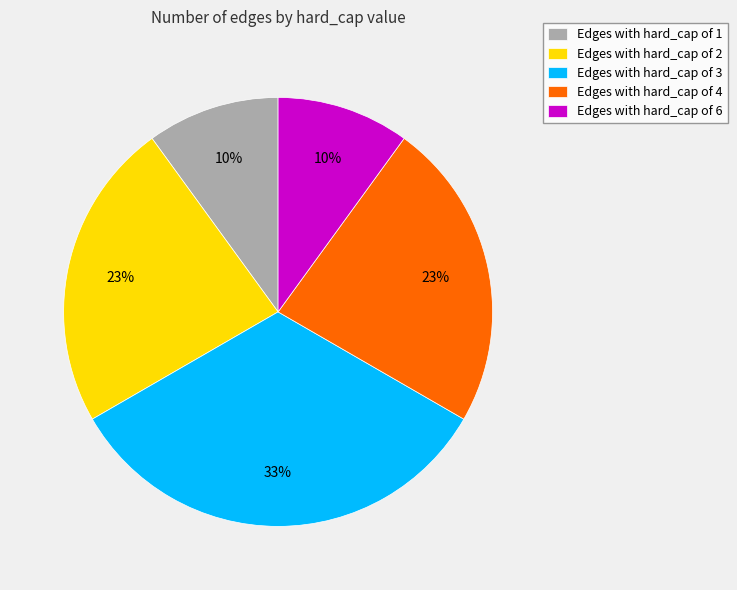

Approximately how many times larger is the value at Edges with hard_cap of 6 compared to Edges with hard_cap of 1?

1.0